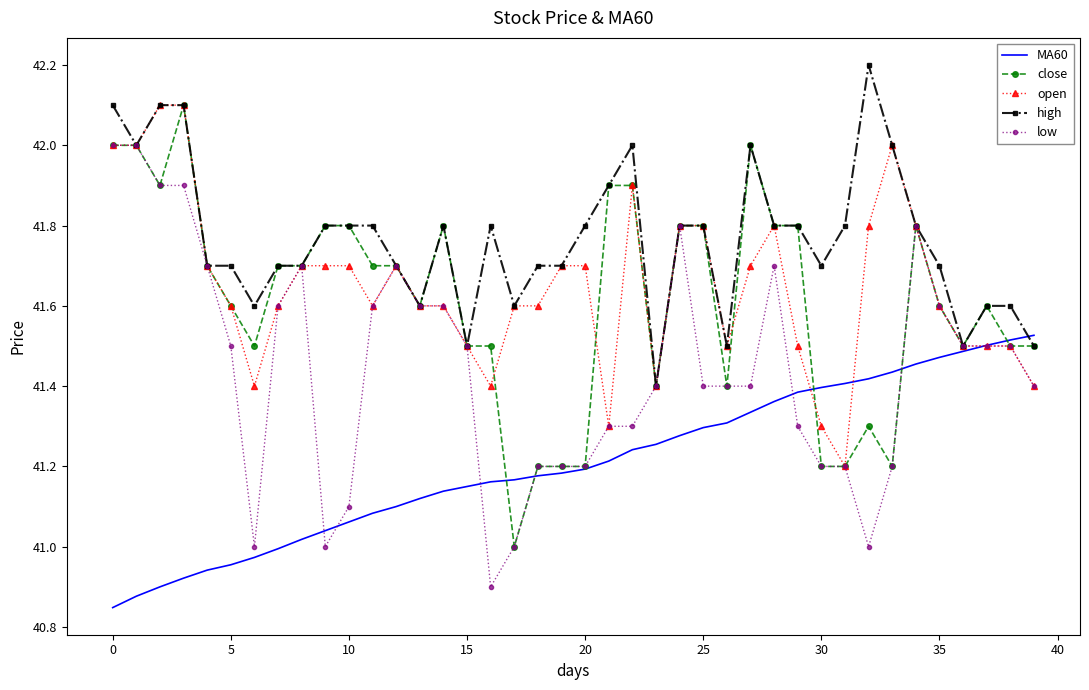

At how many categories does at least one series exceed 41?

40